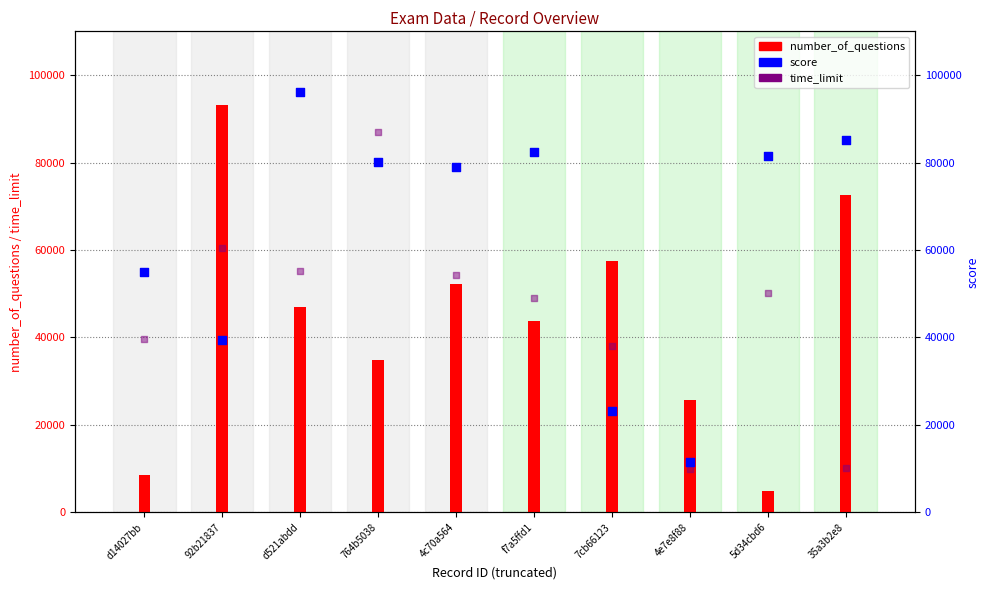

At how many categories does at least one series exceed 11422?

10